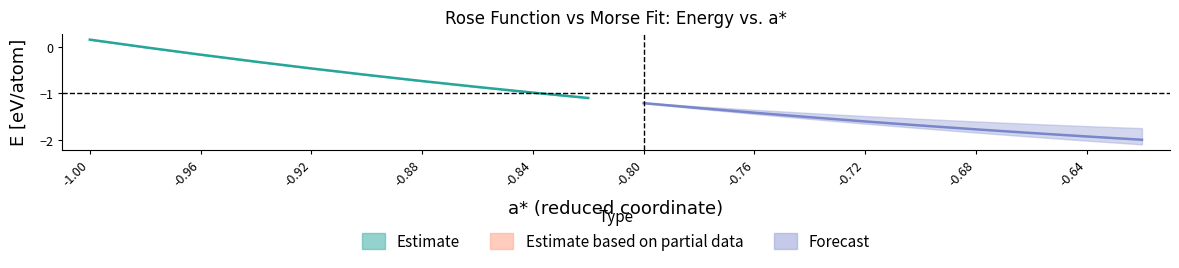

What is the sum of all E_rose values?

-21.4